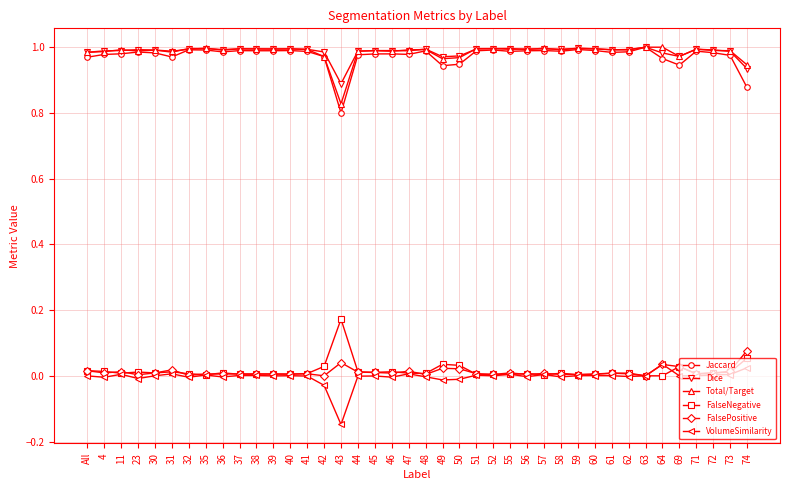

Which label corresponds to the smallest value in the chart?

43